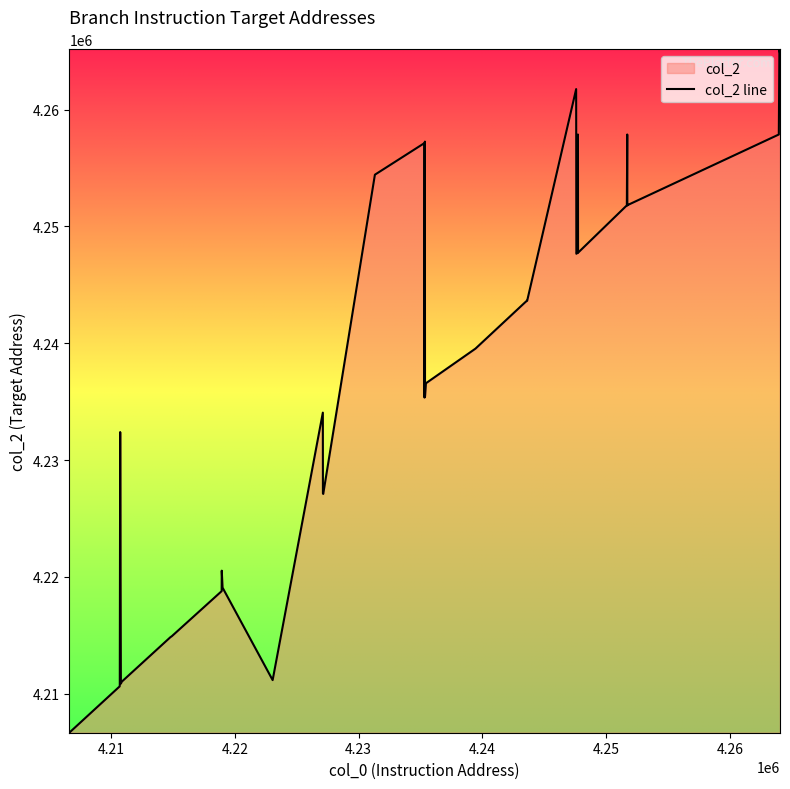

What is the difference between the maximum and minimum values?

58504